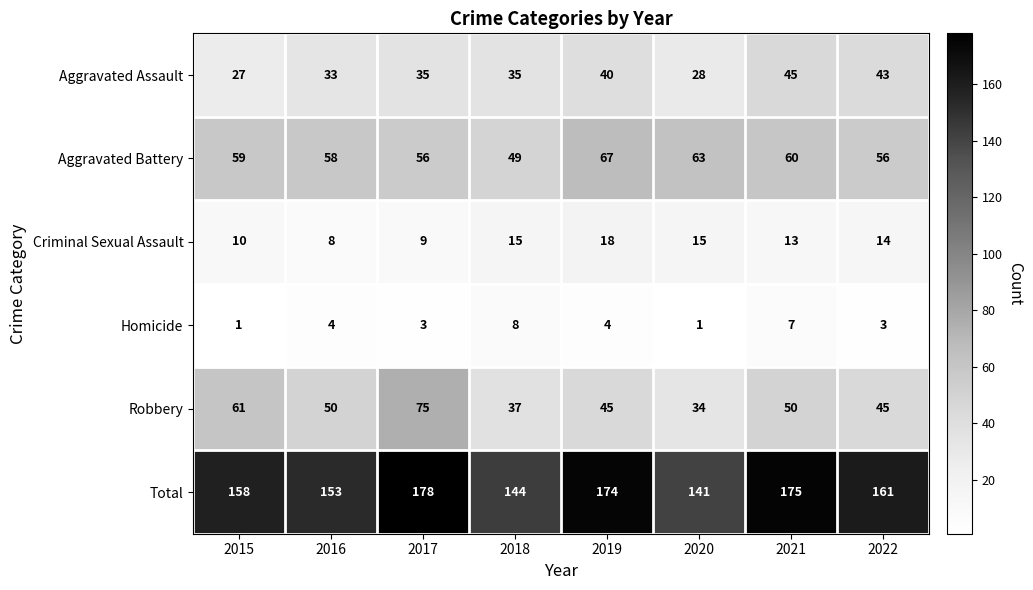

What is the minimum value shown in the chart?

1